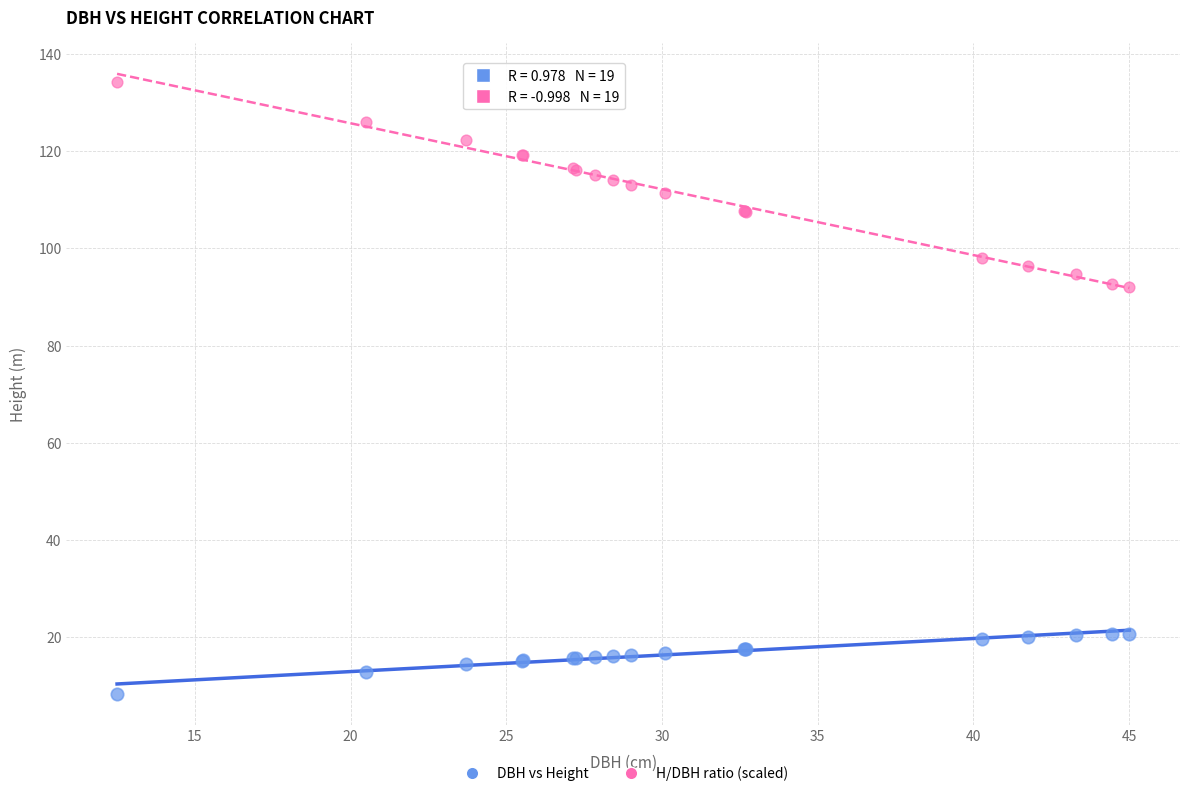

Which series reaches the maximum Y coordinate?

H/DBH ratio (scaled)